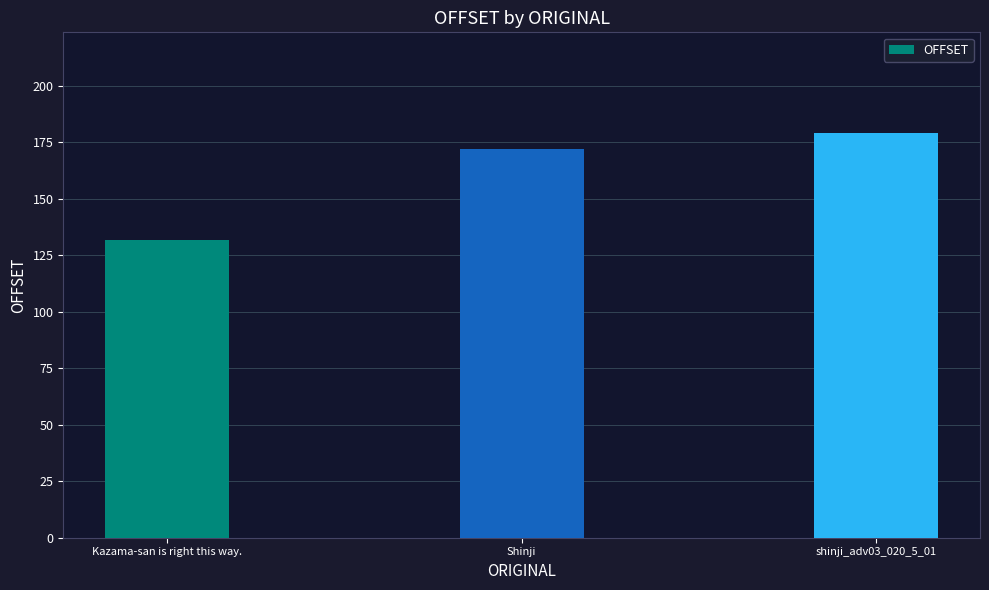

What is the value of the 3rd bar from the left?

179